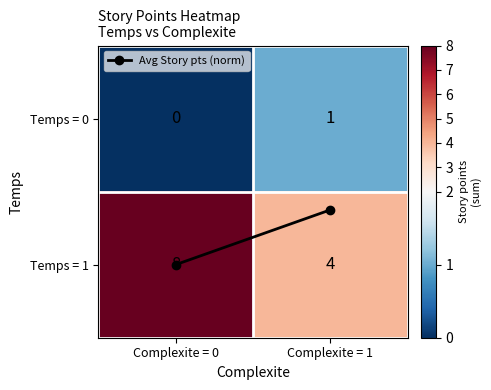

Where is Temps = 0 nearest to the value 0?

Complexite = 0